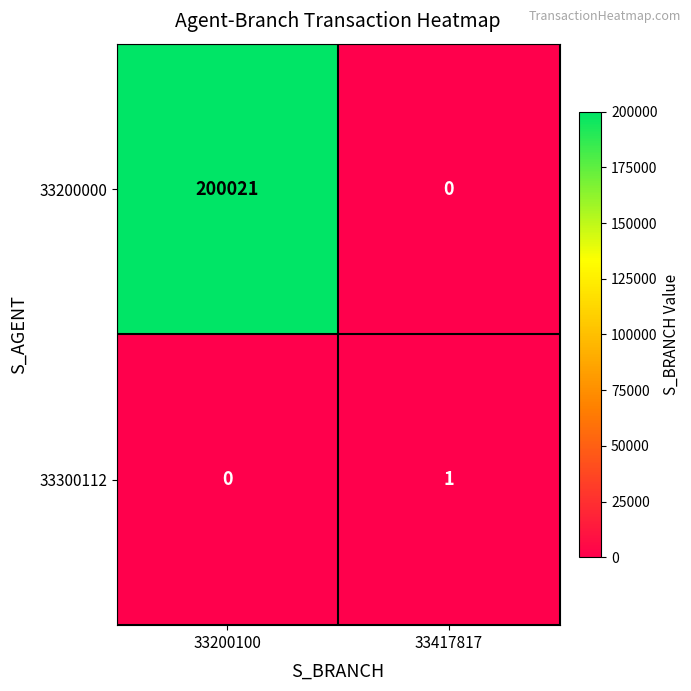

Count the number of categories in the chart.

2